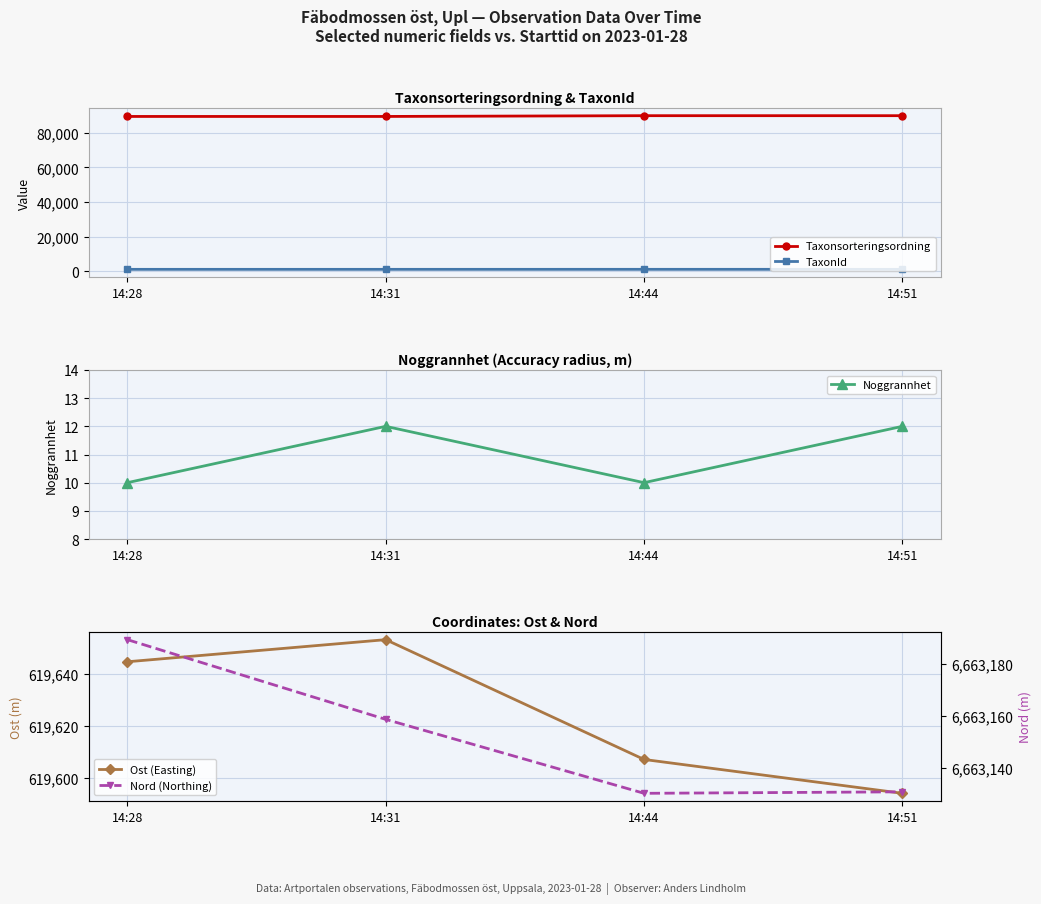

Which series changed the most between 14:44 and 14:51?

Ost (Easting)